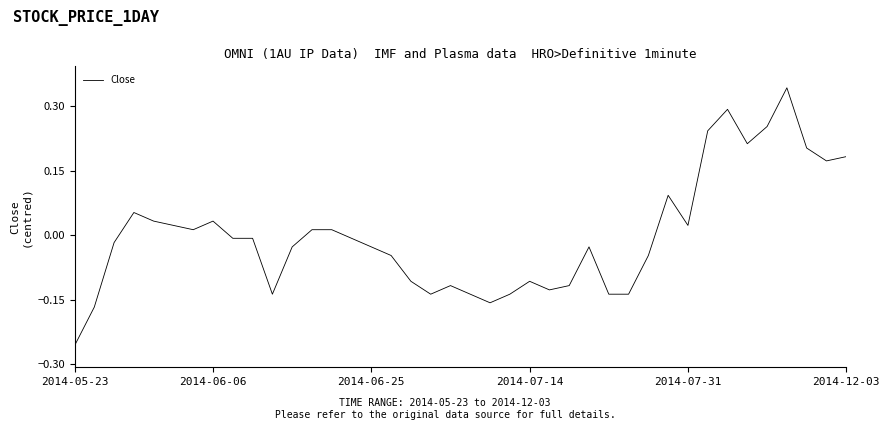

What is the difference between the maximum and minimum values?

0.6